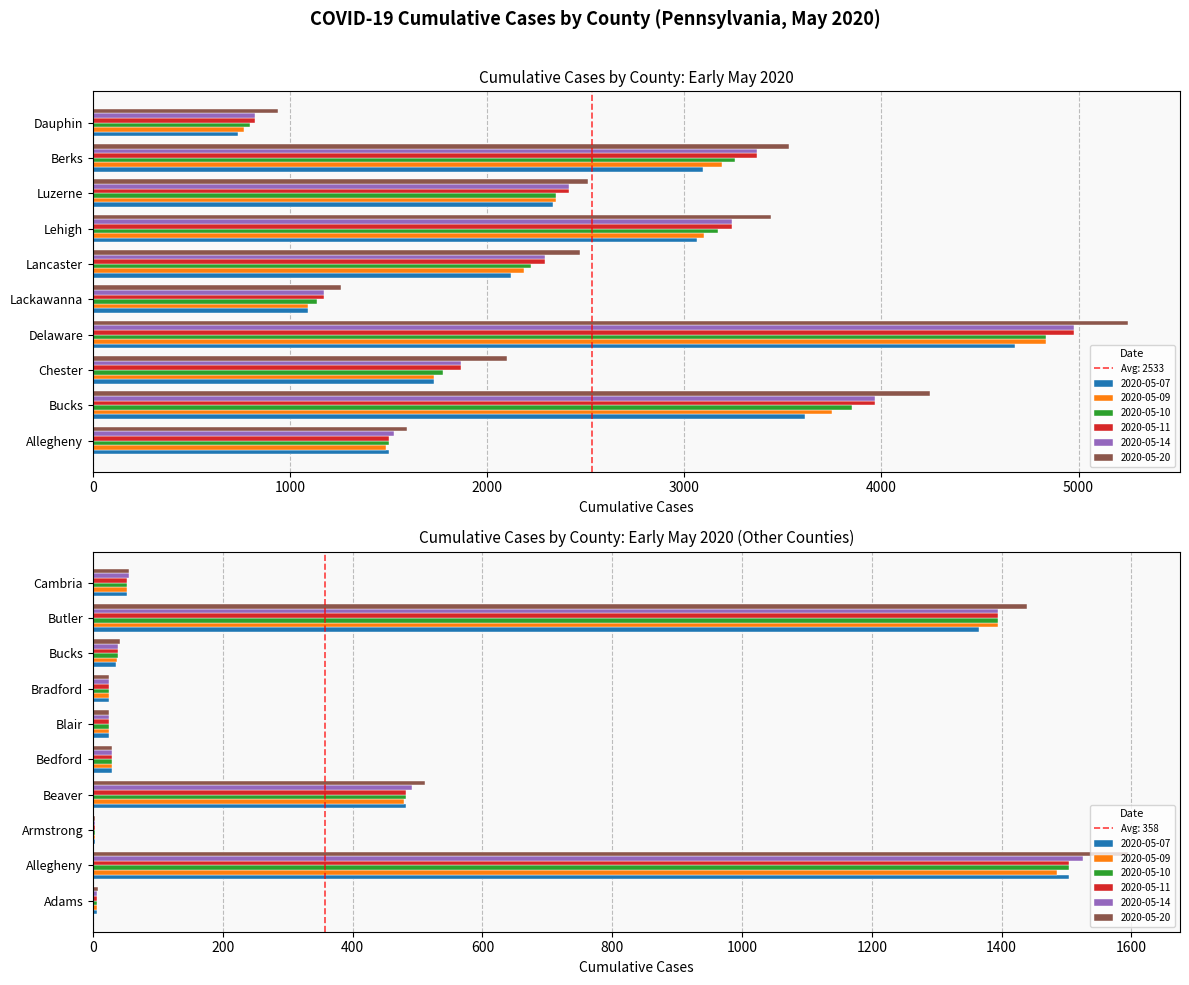

Are the bars horizontal?

Yes